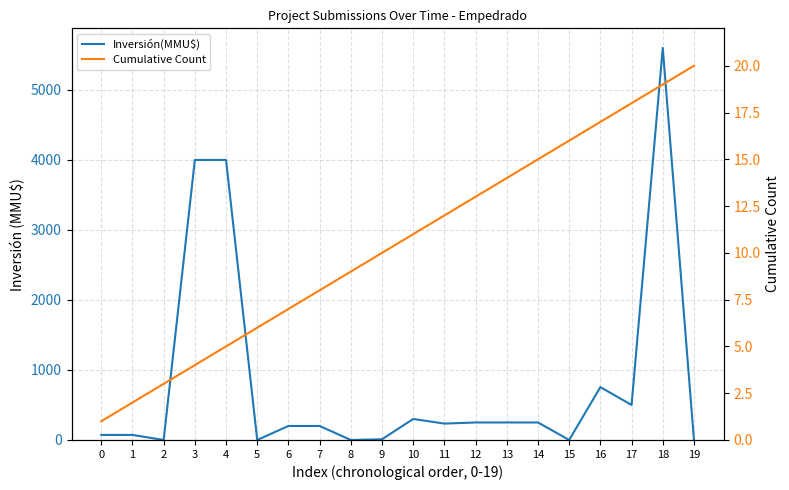

What is the sum of the Cumulative Count values at 15 and 5?

22